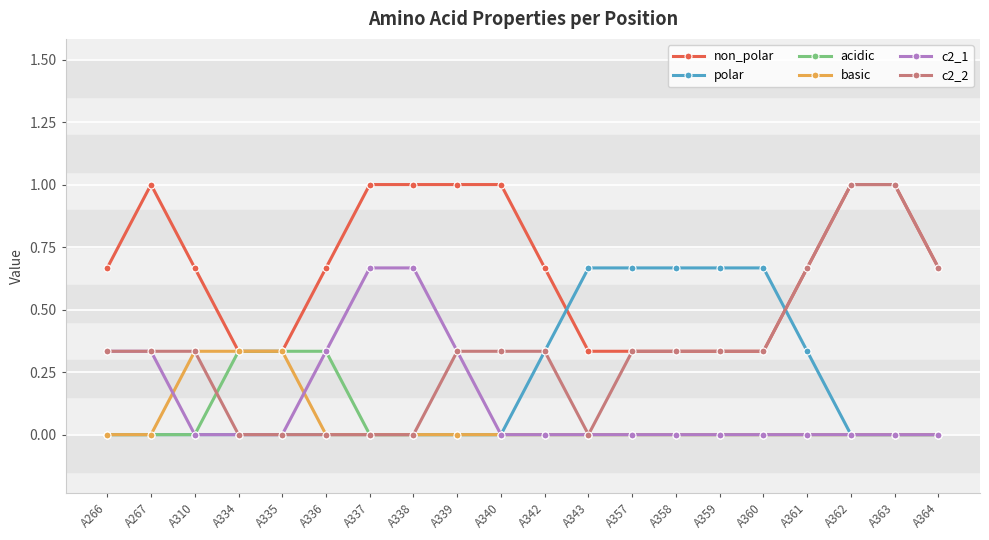

Which series has the widest spread of values?

c2_2